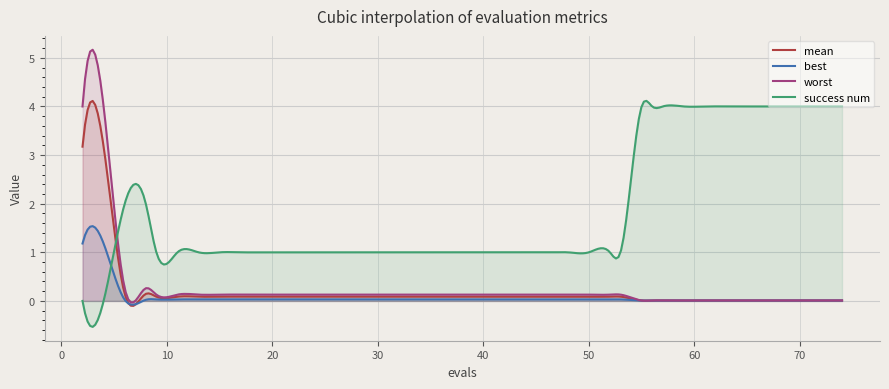

How many lines are shown in the chart?

4